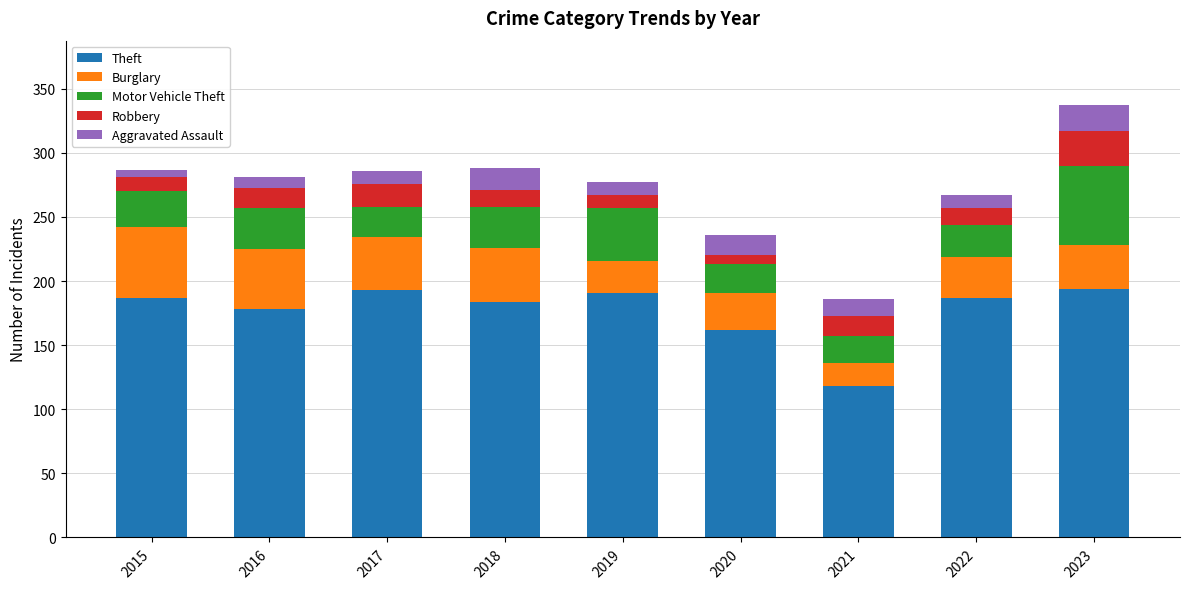

Does the chart contain stacked bars?

Yes